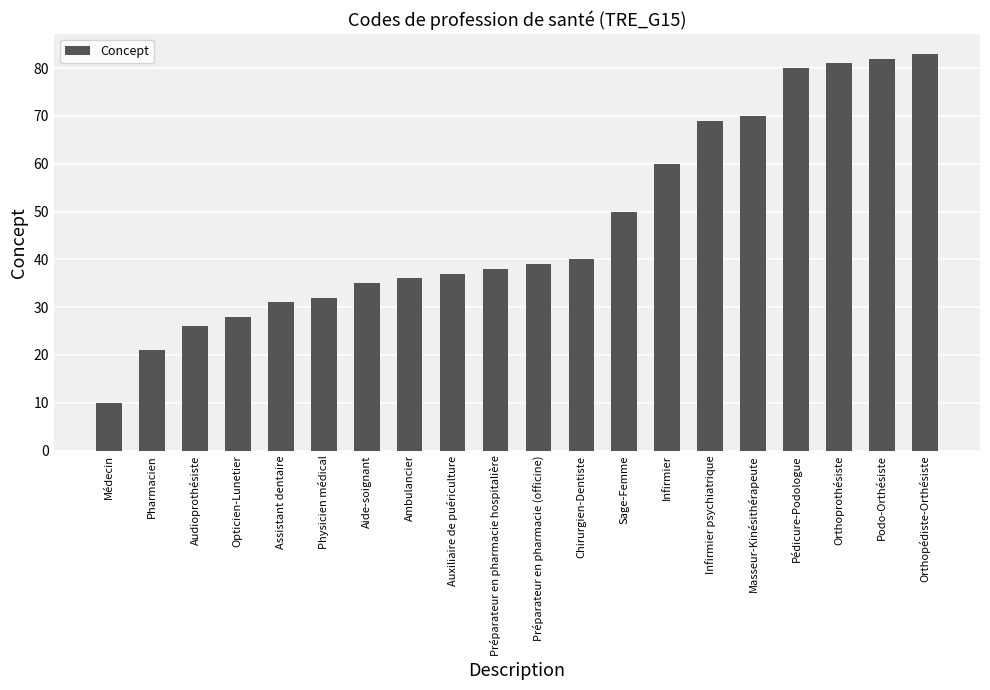

Rank the categories by value from lowest to highest.

Médecin, Pharmacien, Audioprothésiste, Opticien-Lunetier, Assistant dentaire, Physicien médical, Aide-soignant, Ambulancier, Auxiliaire de puériculture, Préparateur en pharmacie hospitalière, Préparateur en pharmacie (officine), Chirurgien-Dentiste, Sage-Femme, Infirmier, Infirmier psychiatrique, Masseur-Kinésithérapeute, Pédicure-Podologue, Orthoprothésiste, Podo-Orthésiste, Orthopédiste-Orthésiste